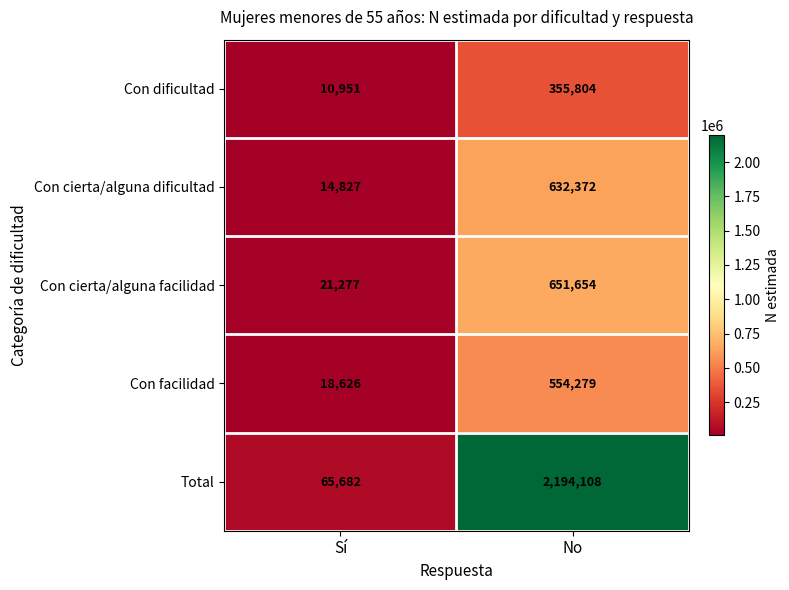

Which series has the widest spread of values?

Total